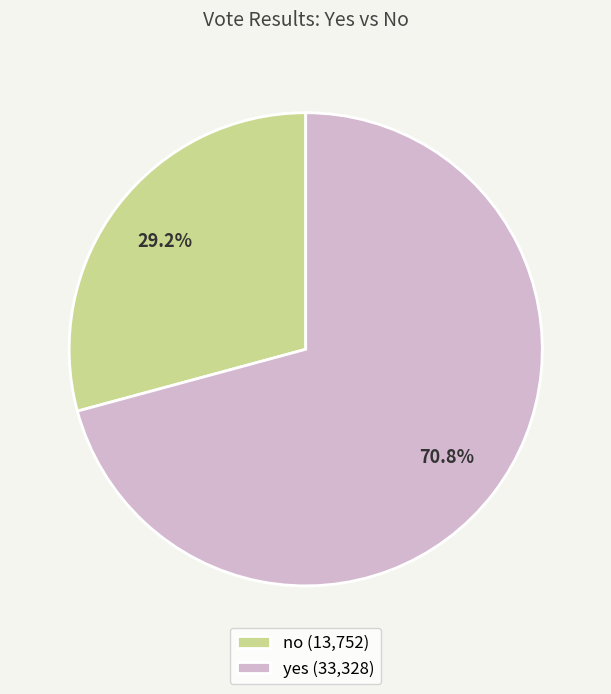

The yes slice represents 63% of the pie. True or false?

False